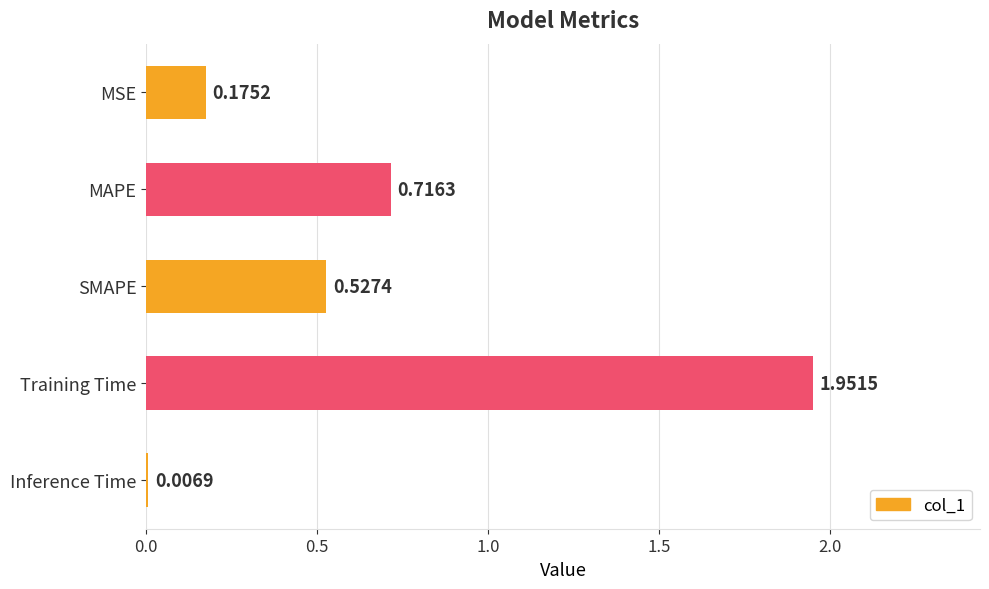

Which has a higher value, Inference Time or MSE?

MSE